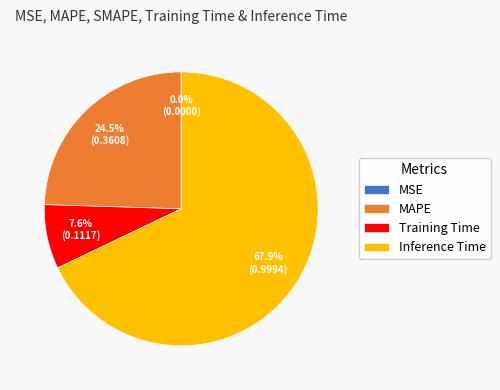

Does Training Time account for over 50% of the chart?

No